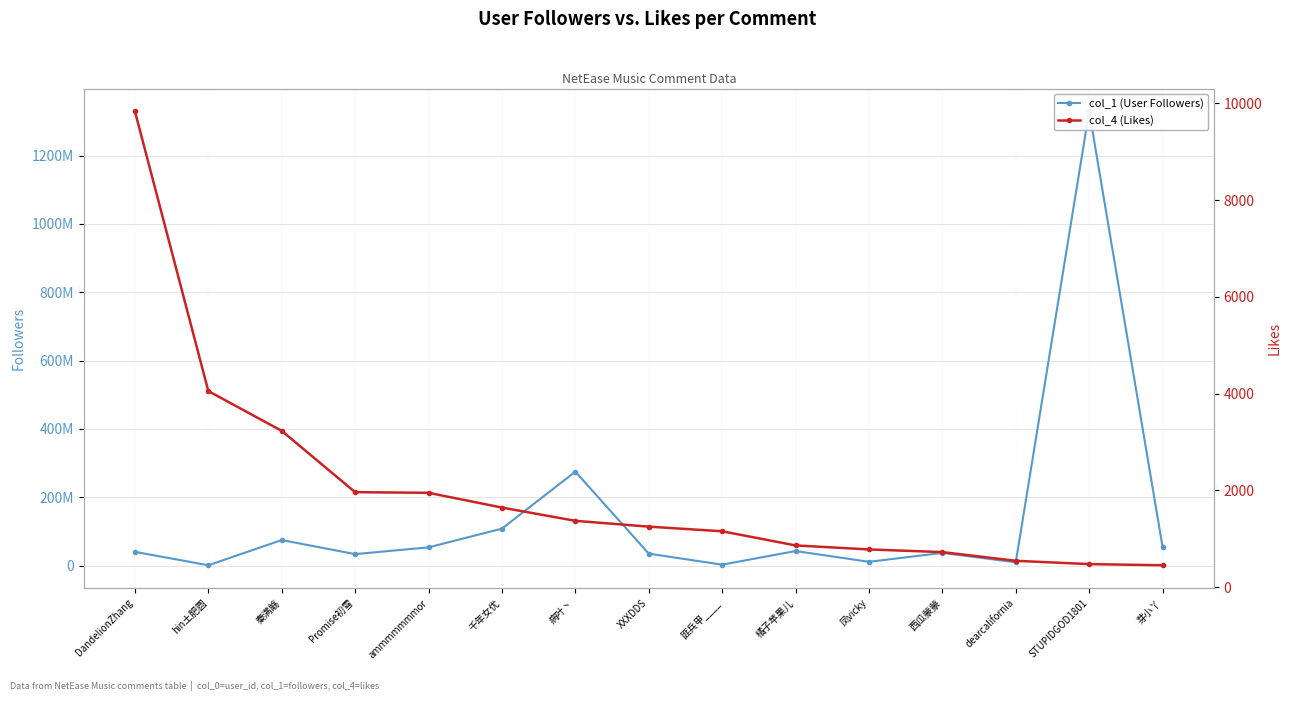

Which has a higher value, dearcalifornia or 西瓜蒙蒙?

西瓜蒙蒙